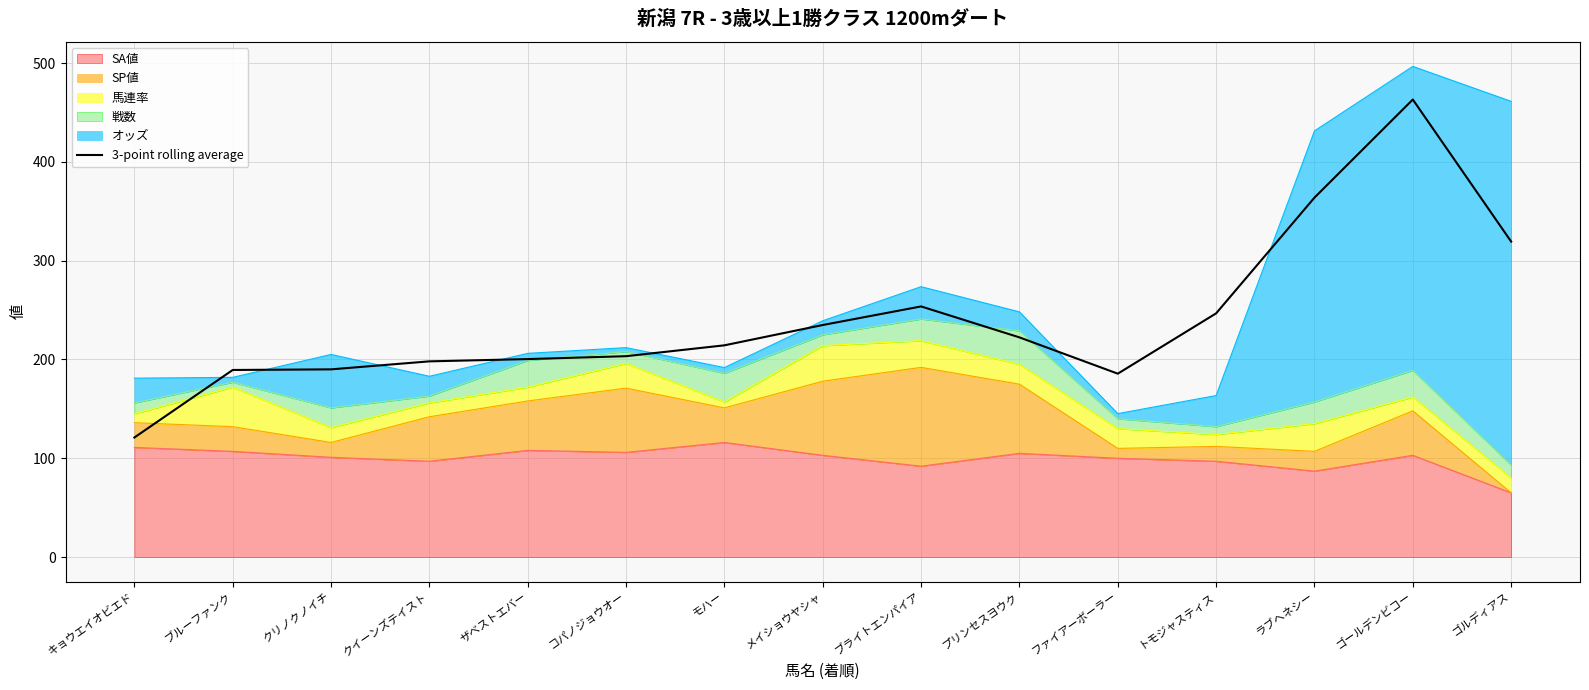

What position from the left is ザベストエバー?

5